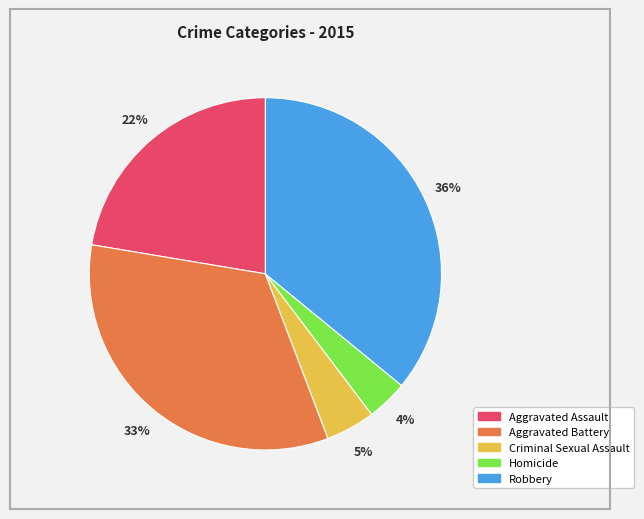

Which slice is the smallest?

Homicide